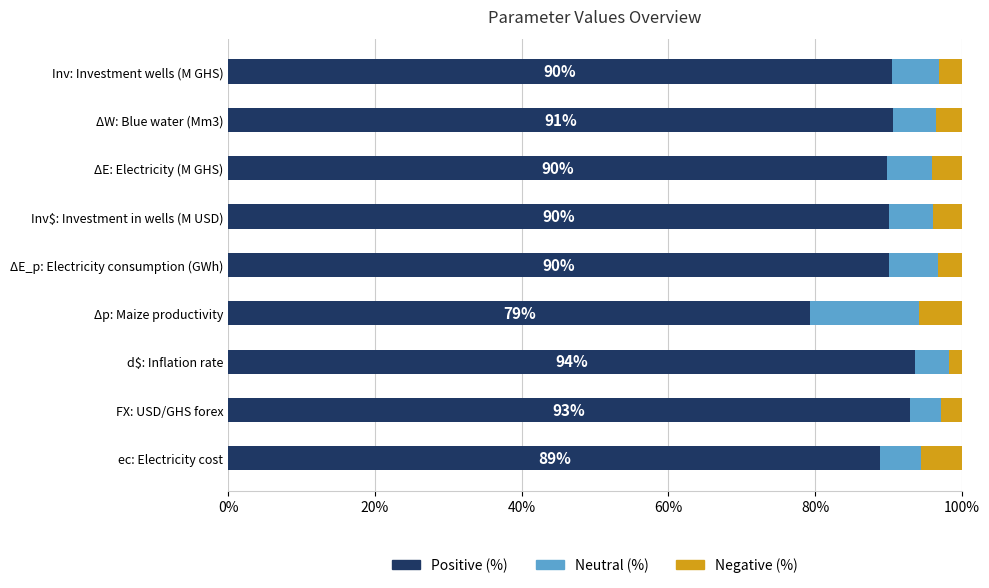

Is it true that Positive (%) equals 37.1 at FX: USD/GHS forex?

False